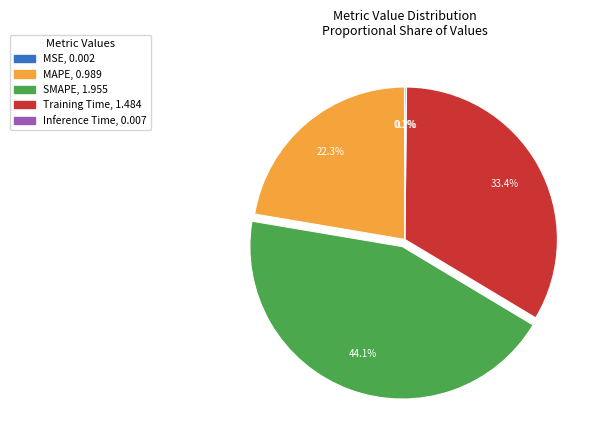

How much of the chart is everything except SMAPE?

55.9%